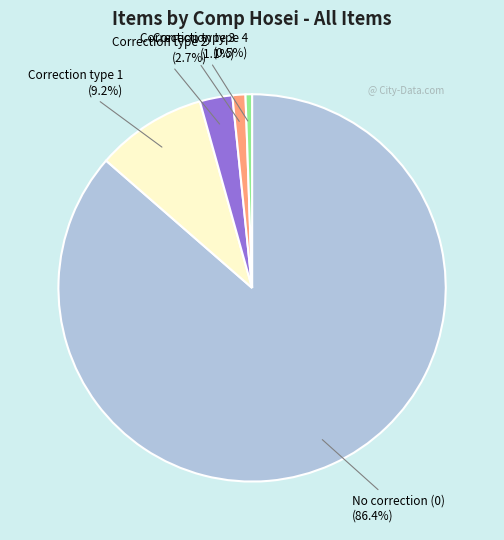

Does any single category account for the majority?

Yes